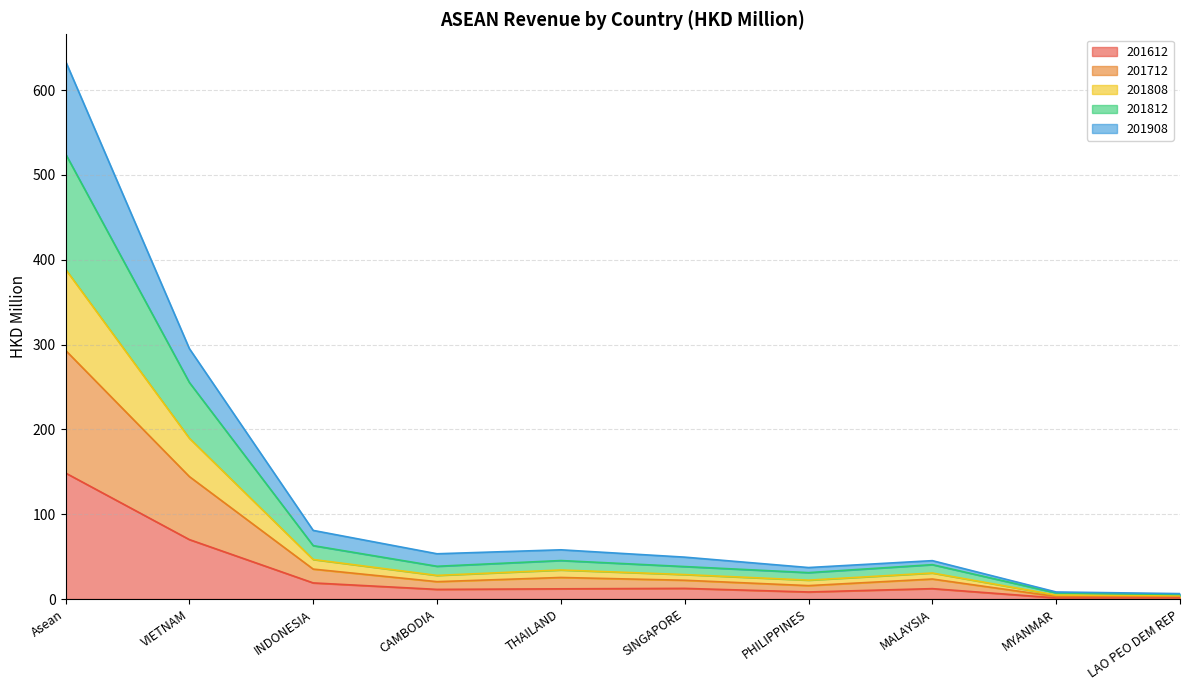

What is the greatest value displayed?

634.0